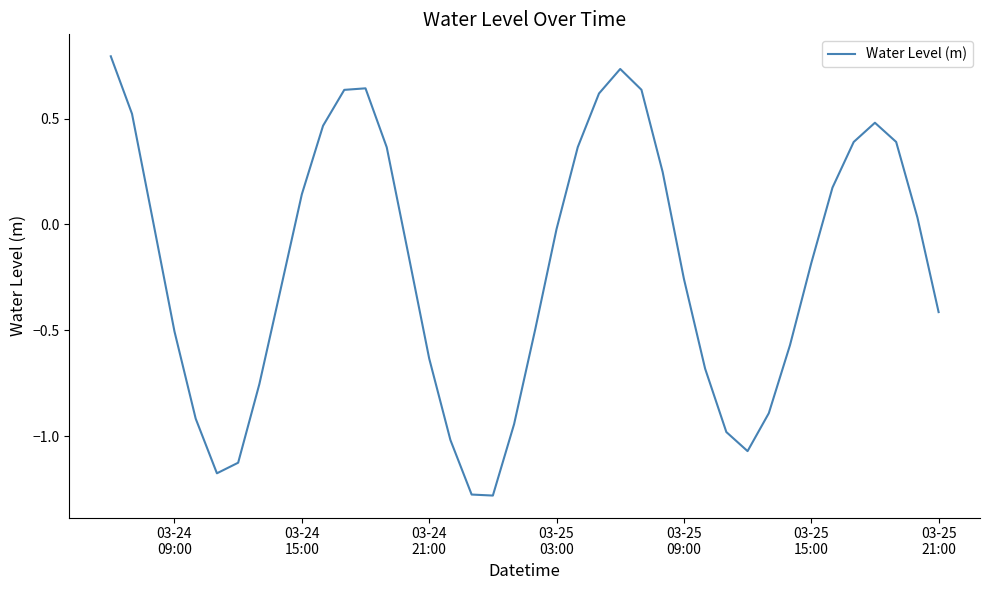

Is this an area chart (filled region under the line)?

No